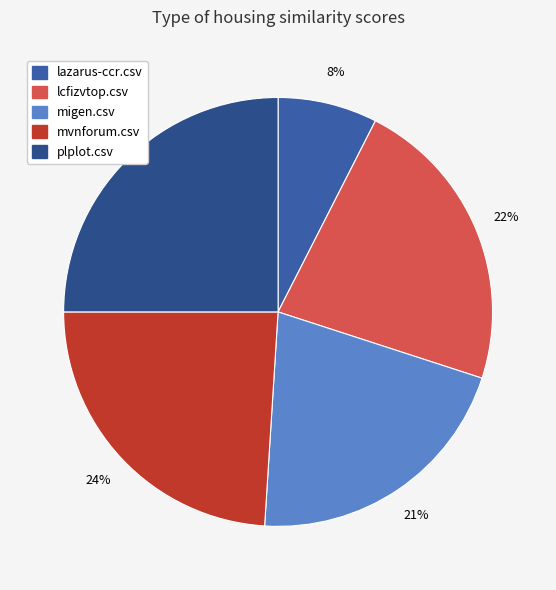

How many slices are in this pie chart?

5